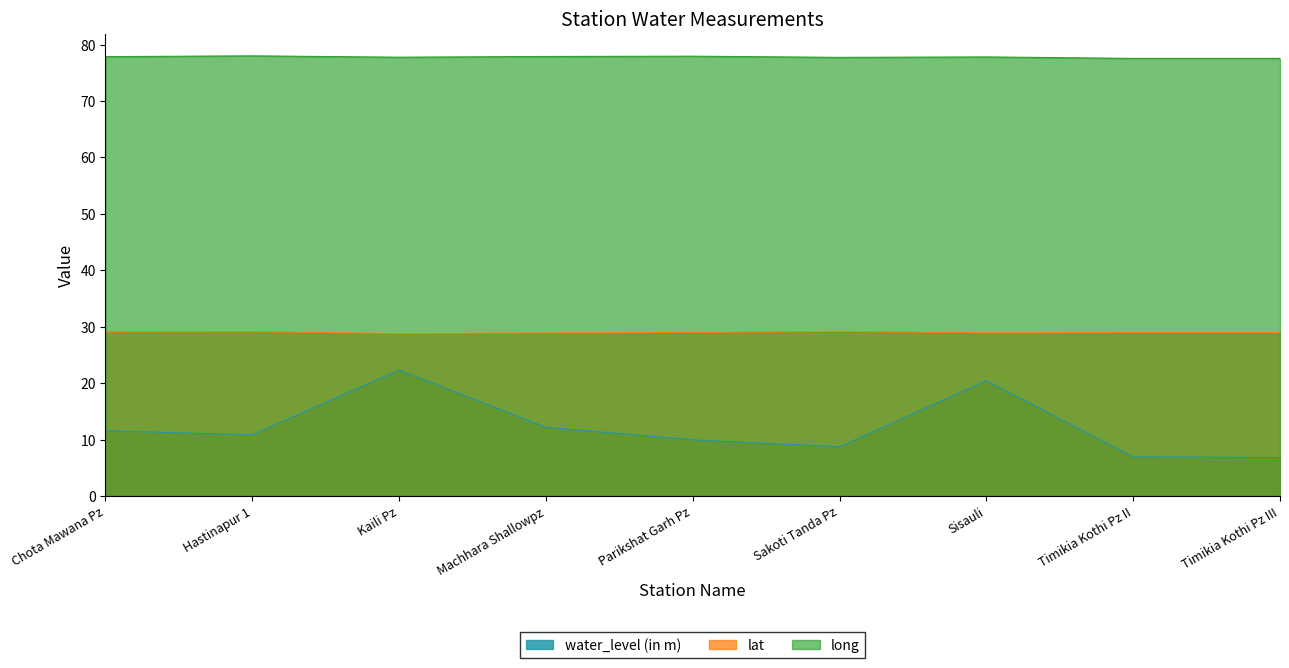

At Hastinapur 1, list the series in order from smallest to largest.

water_level (in m), lat, long